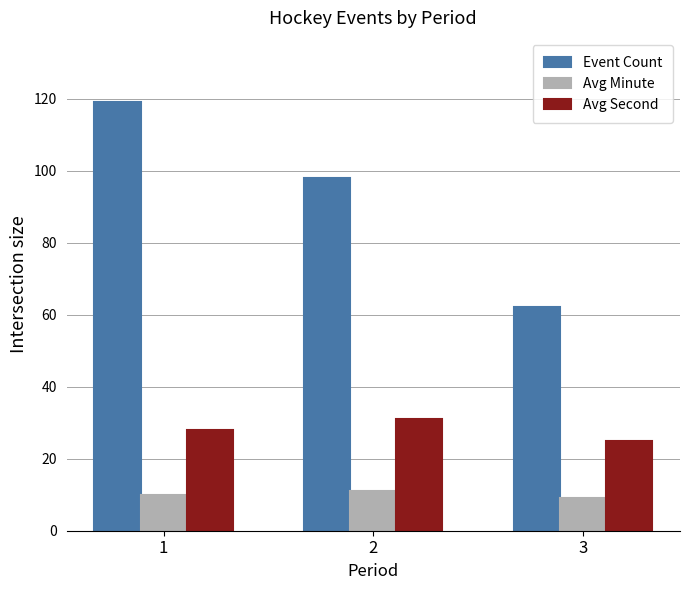

The value of Avg Second at 3 is 5. True or false?

False